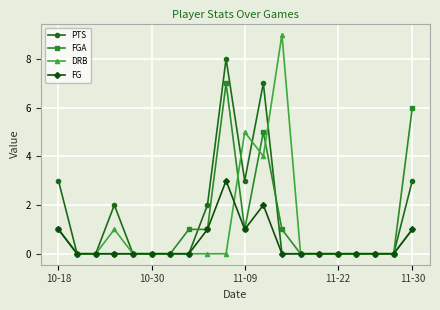

What is the maximum value shown in the chart?

9